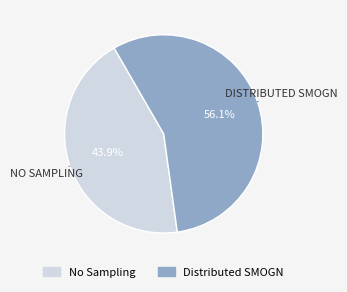

Which slice is the smallest?

No Sampling